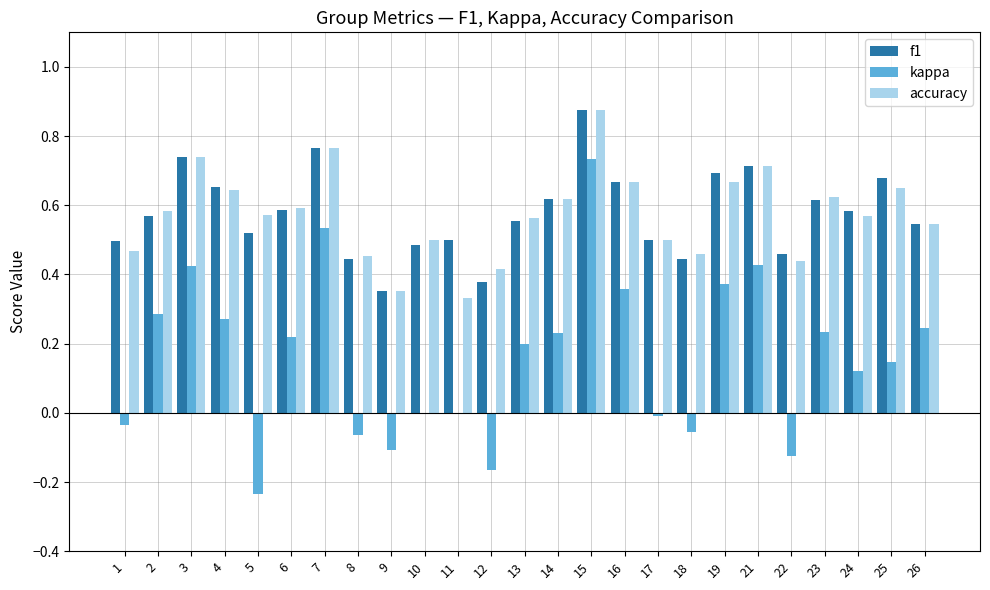

The value of kappa at 26 is 0.1. True or false?

False